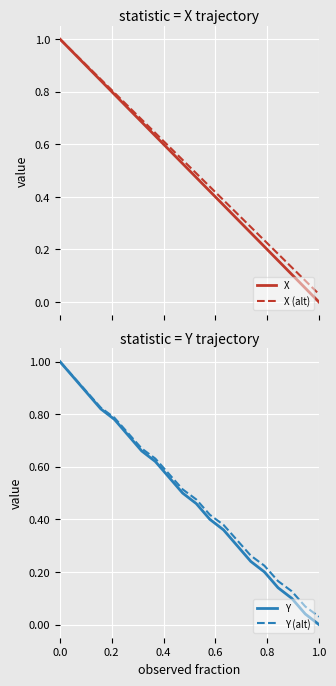

What is the maximum value for X (alt)?

1.0